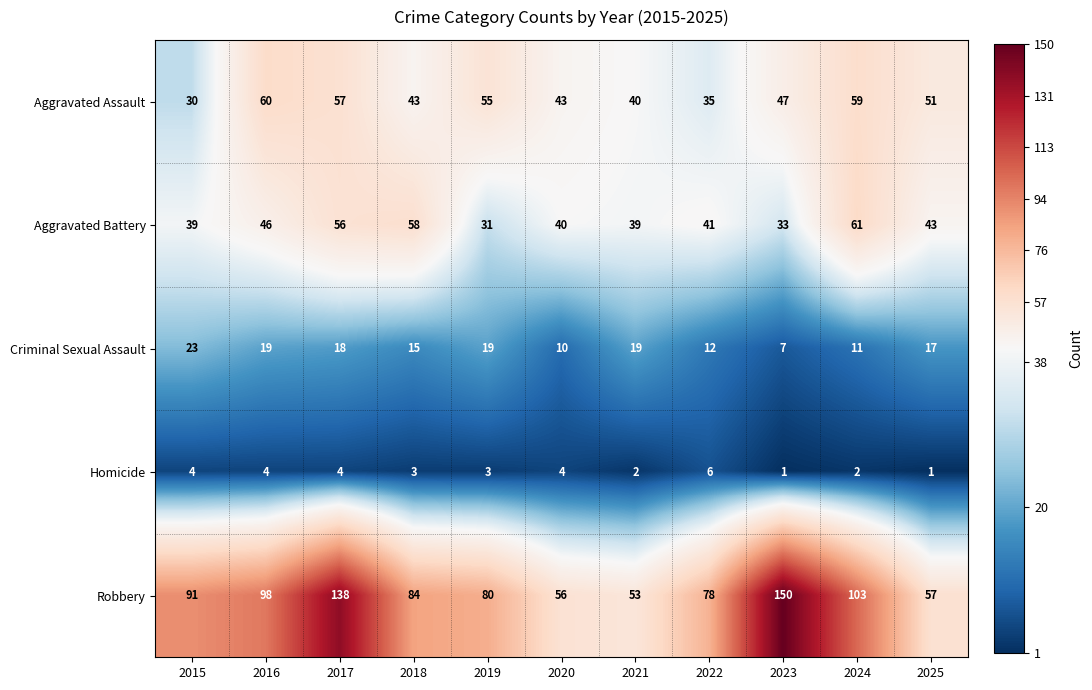

At how many categories does at least one series exceed 32?

11